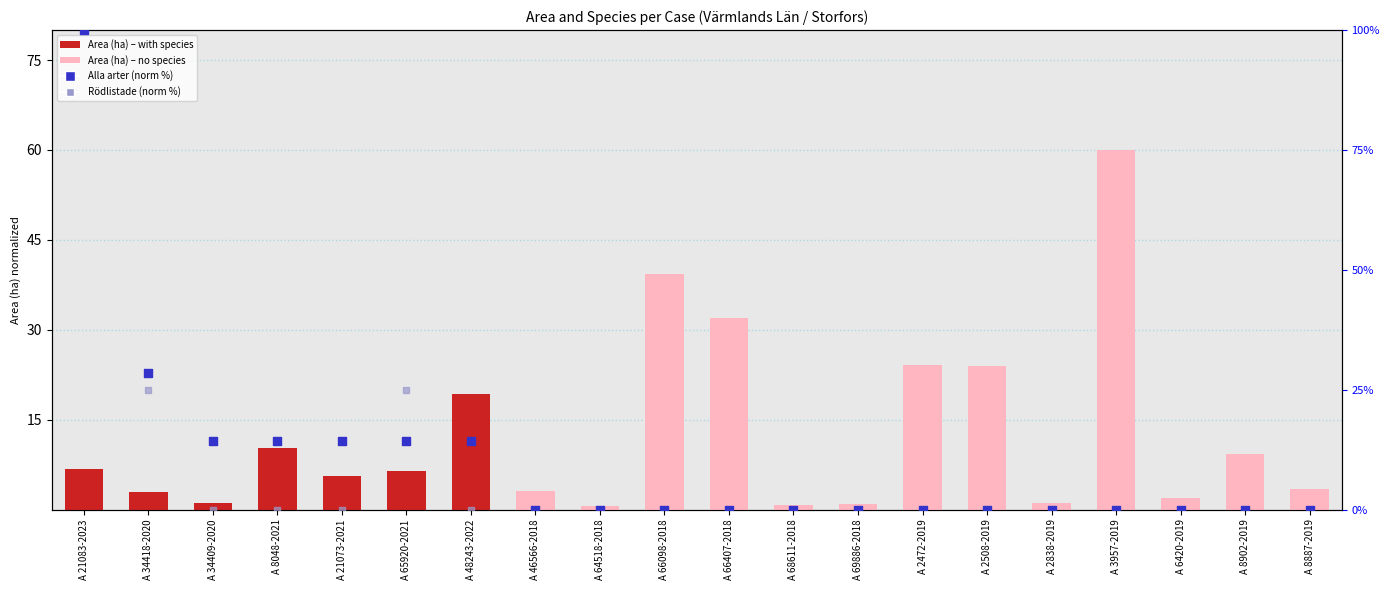

At how many categories does at least one series exceed 30?

4